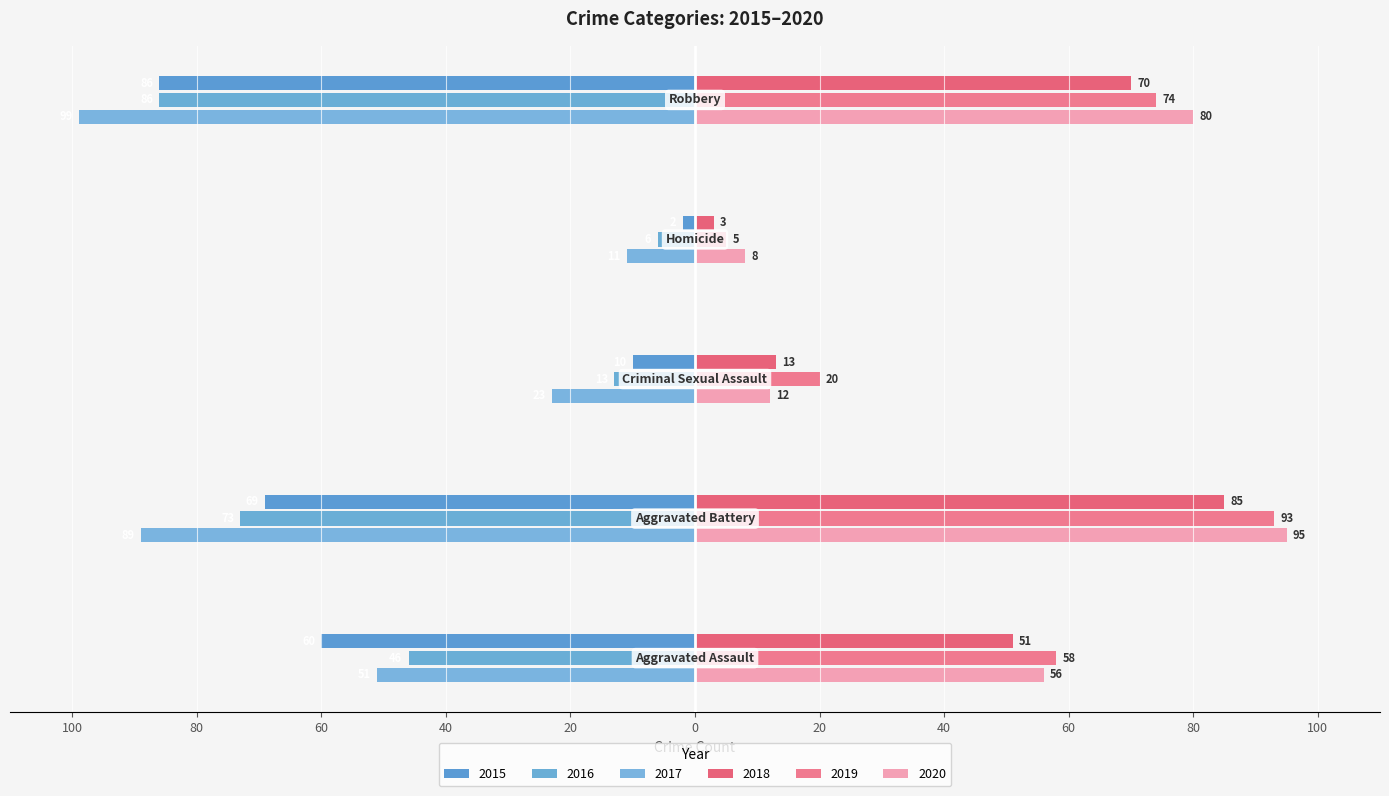

What is the label of the 1st bar from the left?

Aggravated Assault